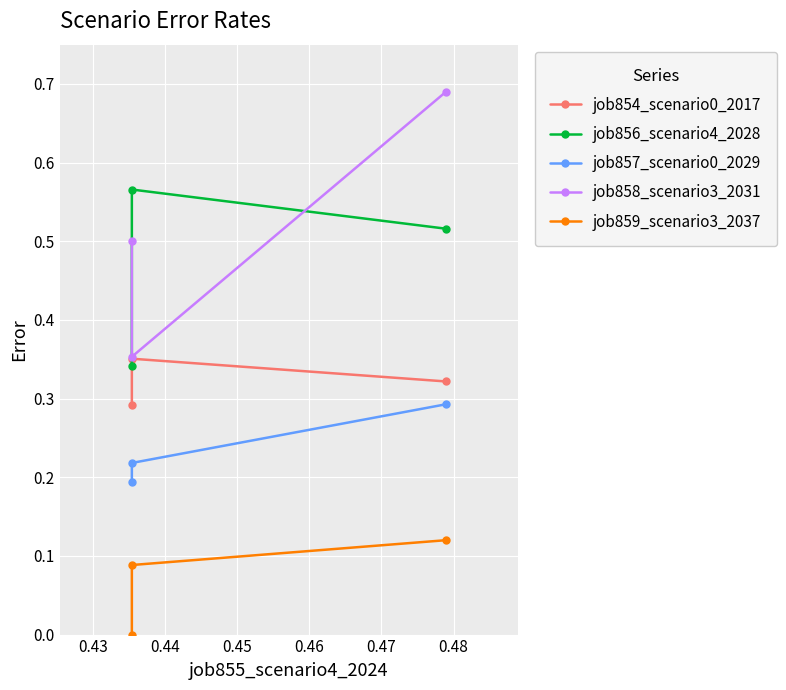

Which series has the largest range (max minus min)?

job858_scenario3_2031